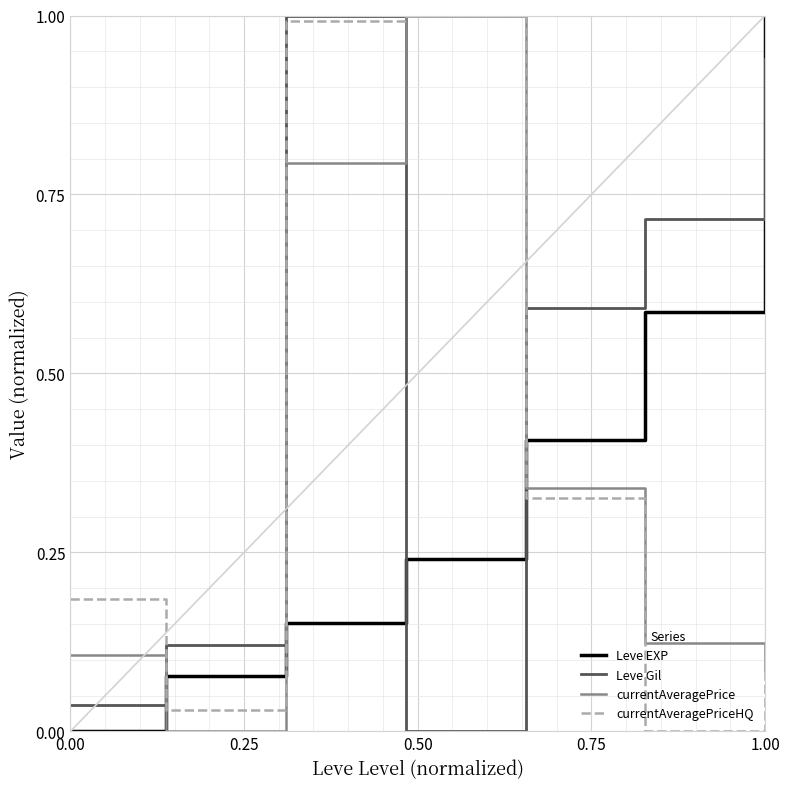

Which series has the largest total across all categories?

Leve Gil